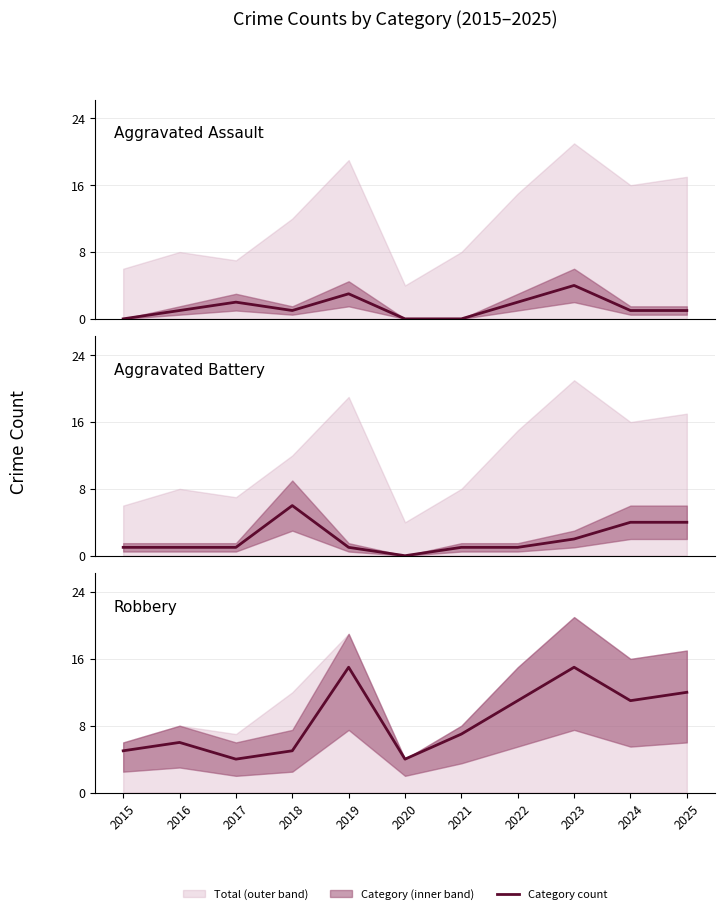

True or false: Aggravated Battery and Robbery cross at least once.

True